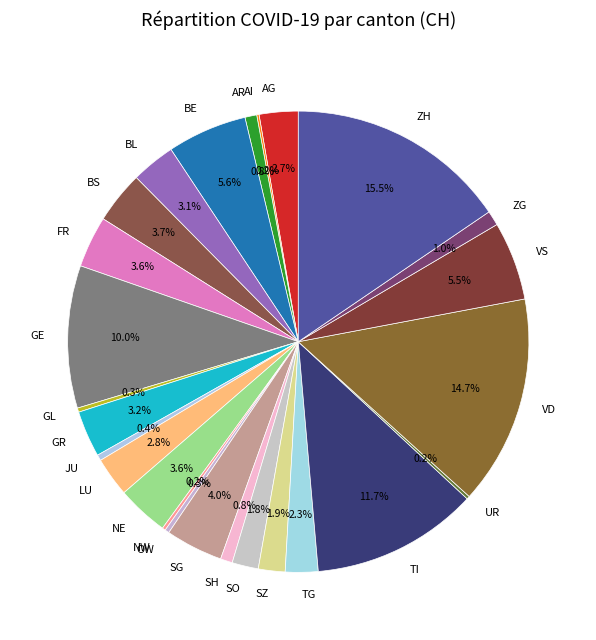

Which has a higher value, SH or GR?

GR